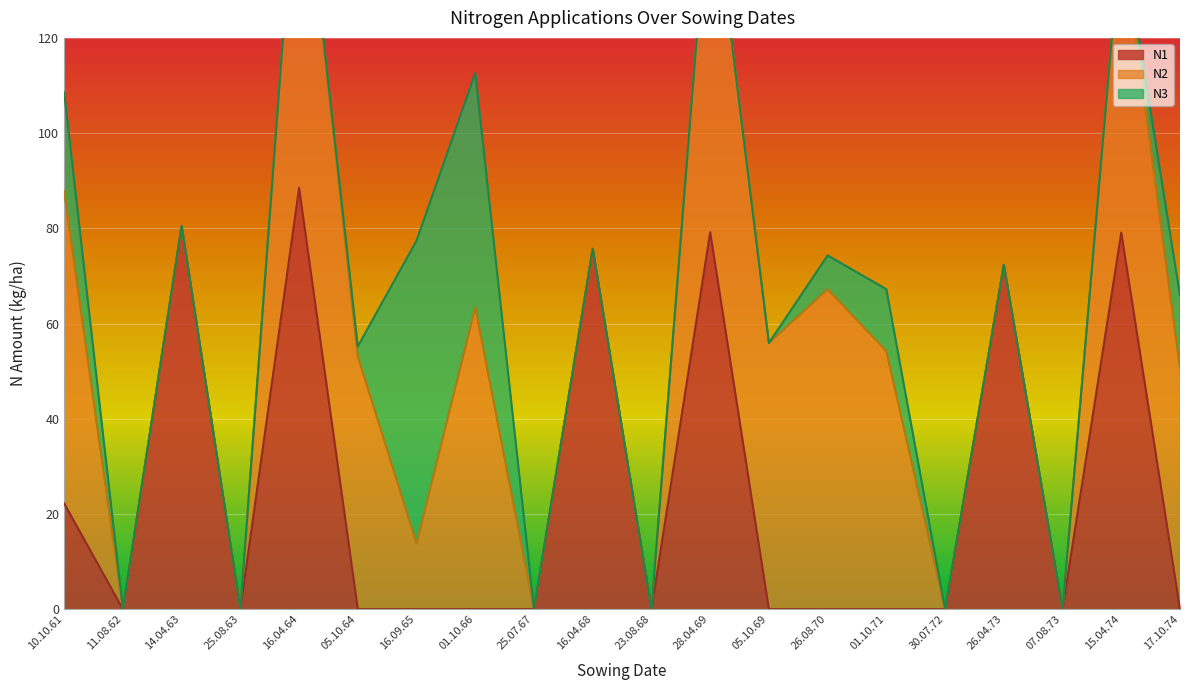

In N3, how many points are higher than both neighbors (excluding endpoints)?

2